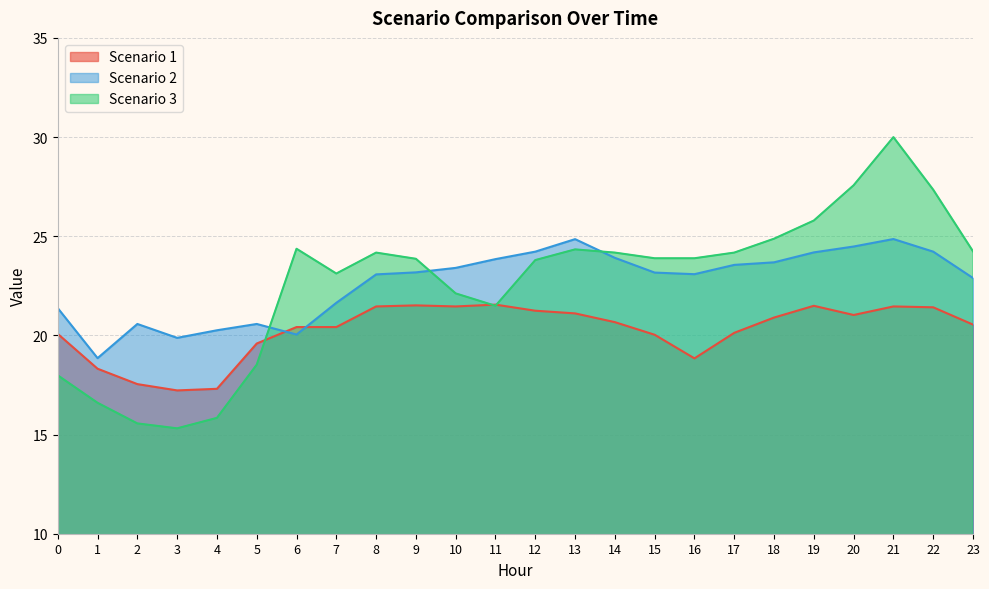

What is the highest value of the Scenario 1 series?

21.6